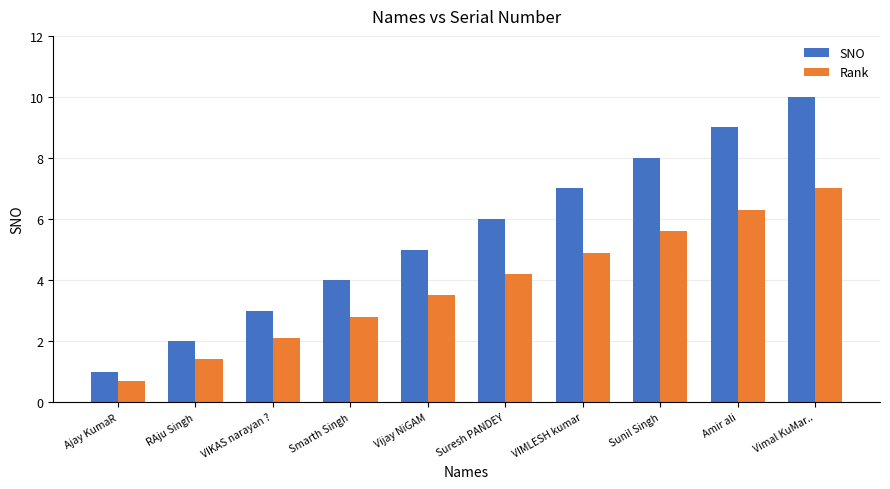

True or false: Rank has a value of 8.3 at VIMLESH kumar.

False